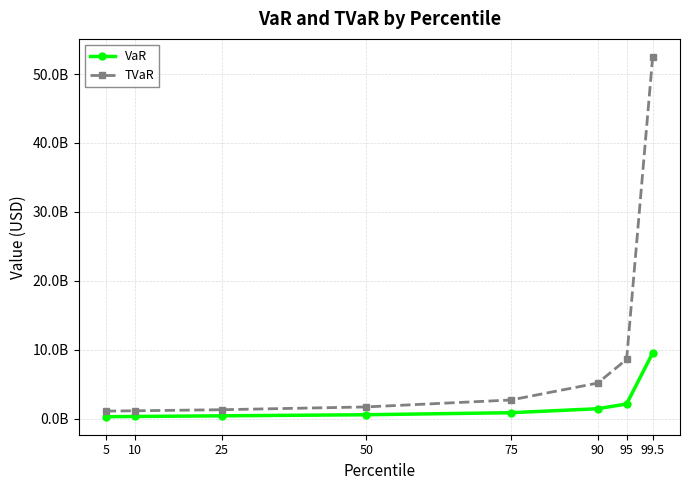

What is the difference between the TVaR values at 25 and 95?

7302980610.5